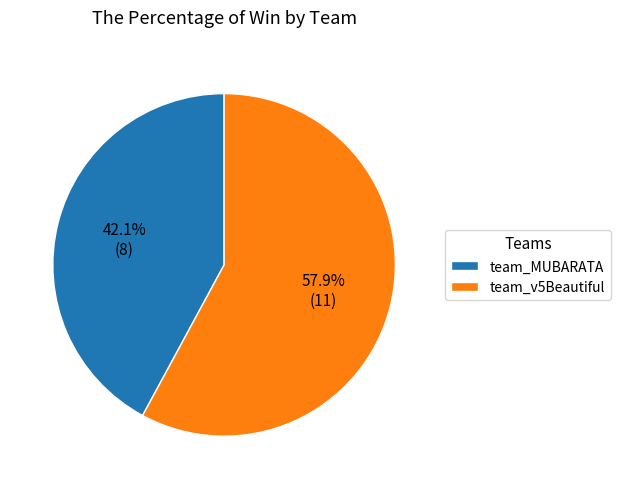

Which category has the biggest portion of the pie?

team_v5Beautiful